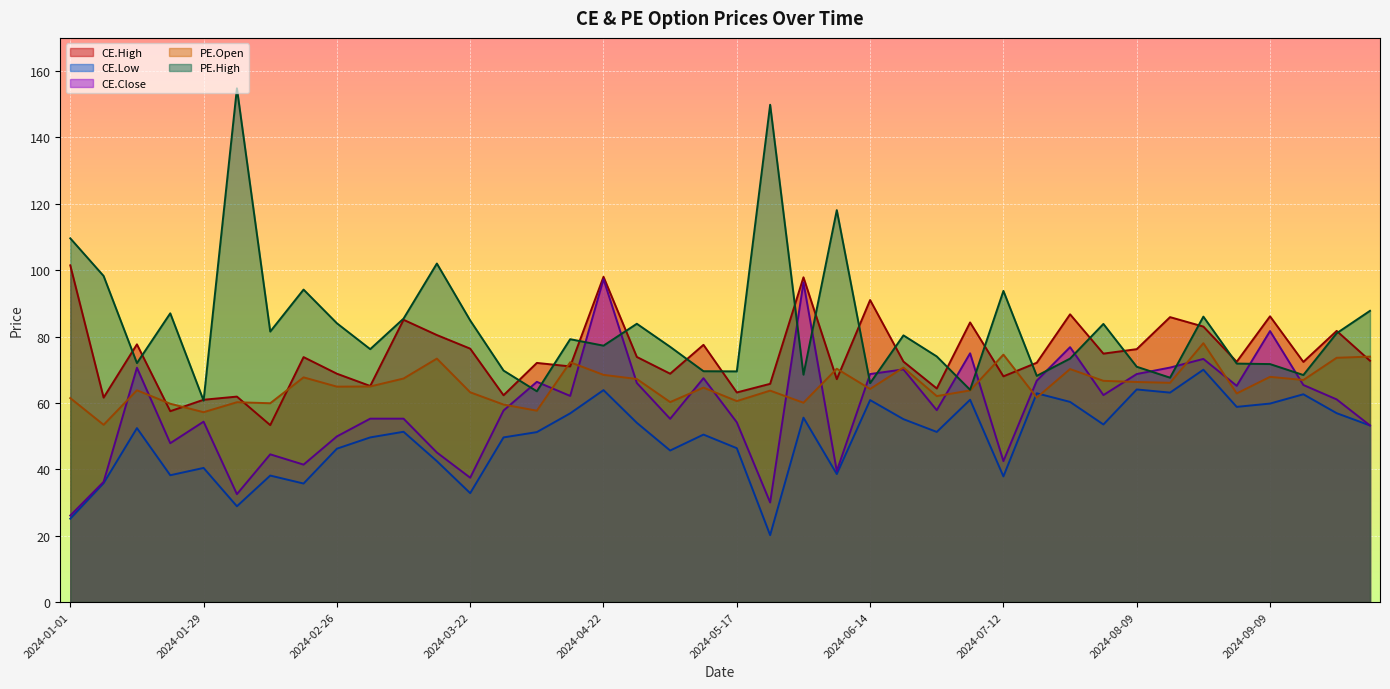

Between 2024-03-11 and 2024-07-01, which is larger?

2024-03-11